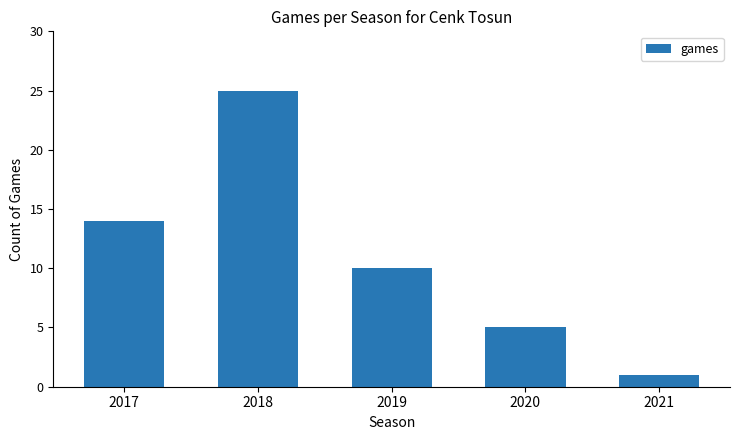

At which category does the chart reach its minimum across all series?

2021